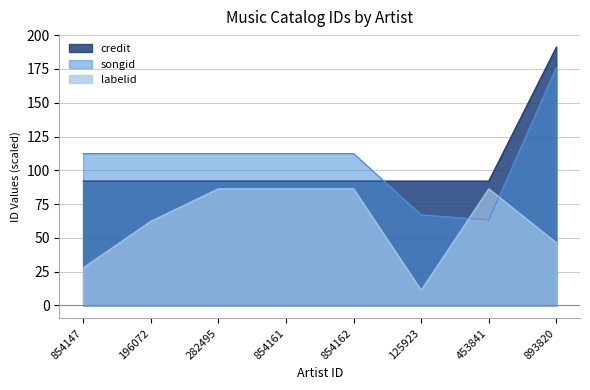

At 854162, list the series in order from smallest to largest.

labelid, credit, songid